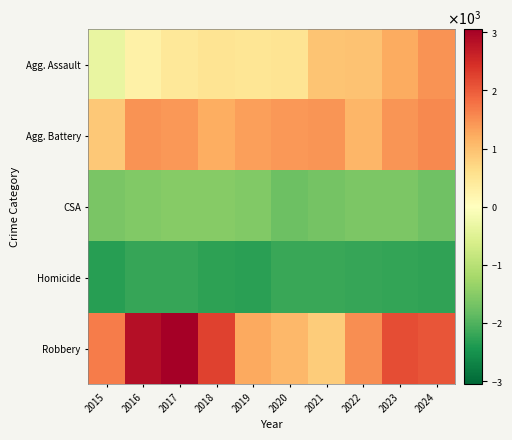

What is the spread (max minus min) of values at 2018?

4546.0